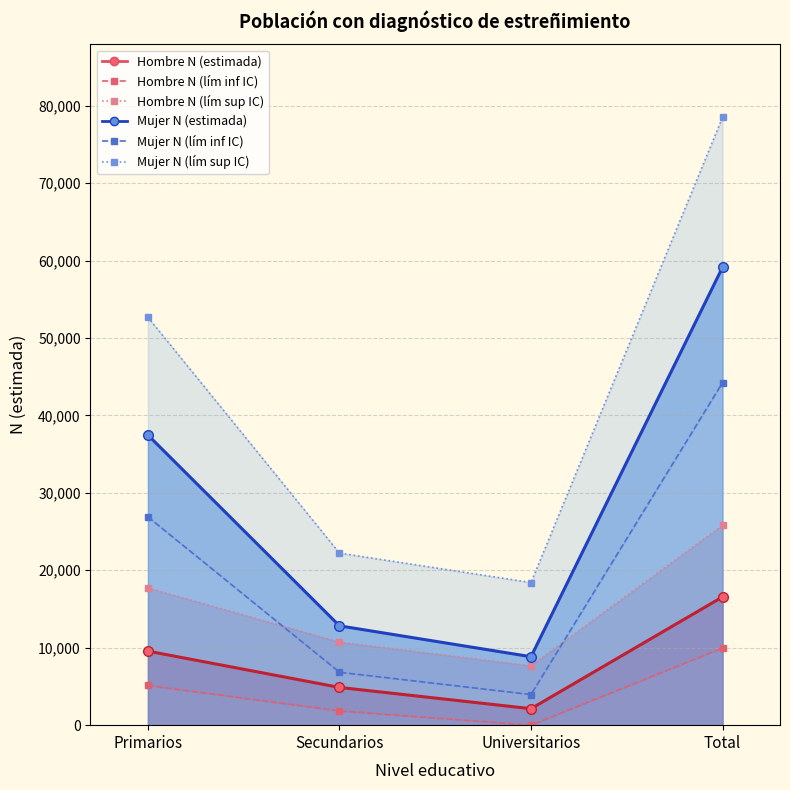

At which label does Hombre N (lím inf IC) first exceed 5129?

Total